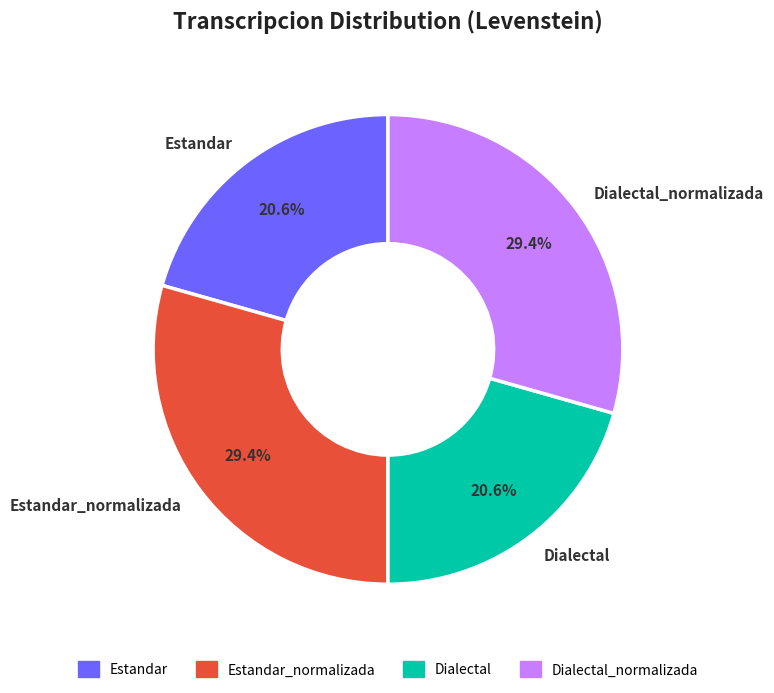

To the nearest percent, what is the difference between the largest and smallest slice percentages?

9%